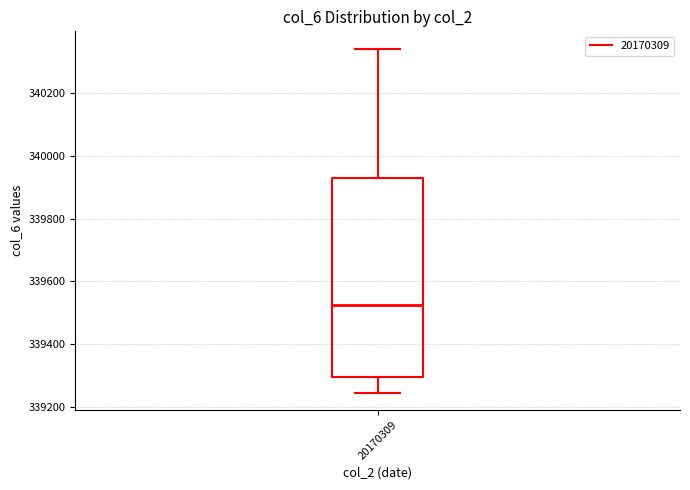

Read this box plot against the y-axis: the position of the median line, the range covered by the box, and the ends of both whiskers. The values are not printed on the chart, so give them approximately, as read against the axis.

median 339520, box 339300 to 339940, whiskers 339240 to 340340